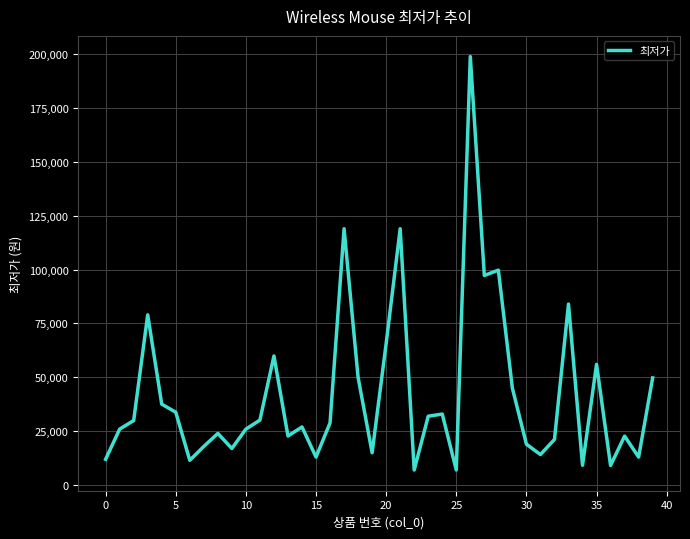

What is the difference between the maximum and minimum values?

192120